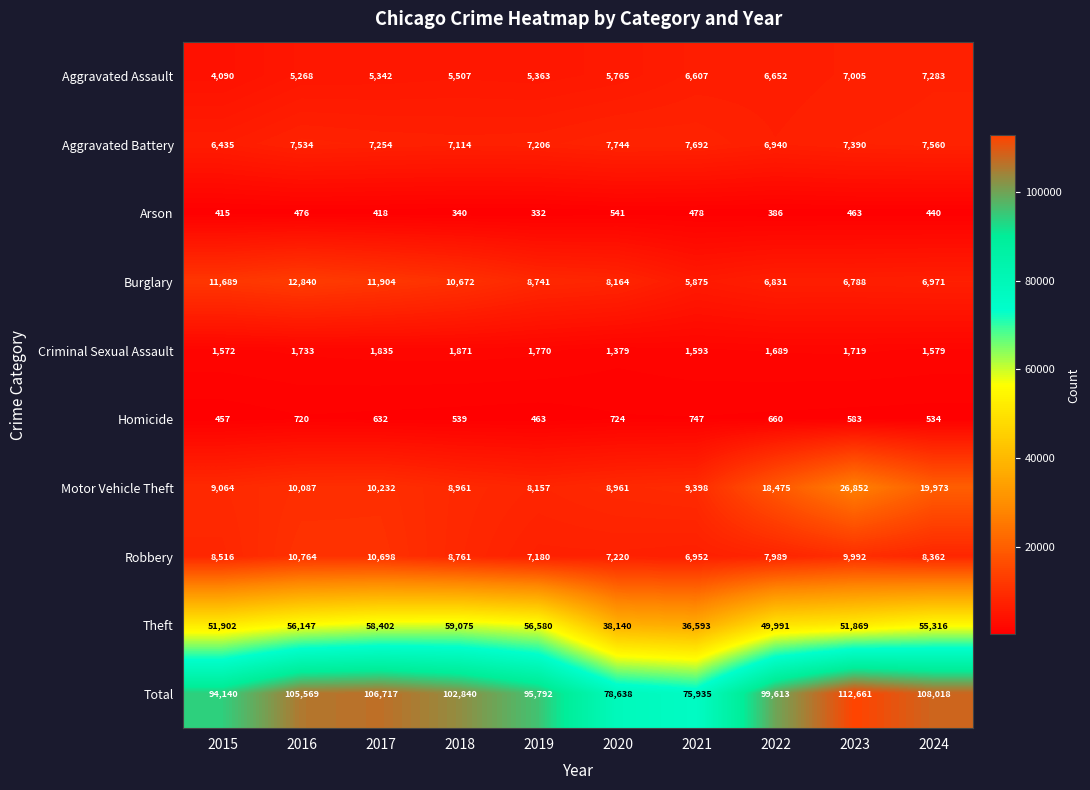

What is the difference between the highest and lowest values at 2021?

75457